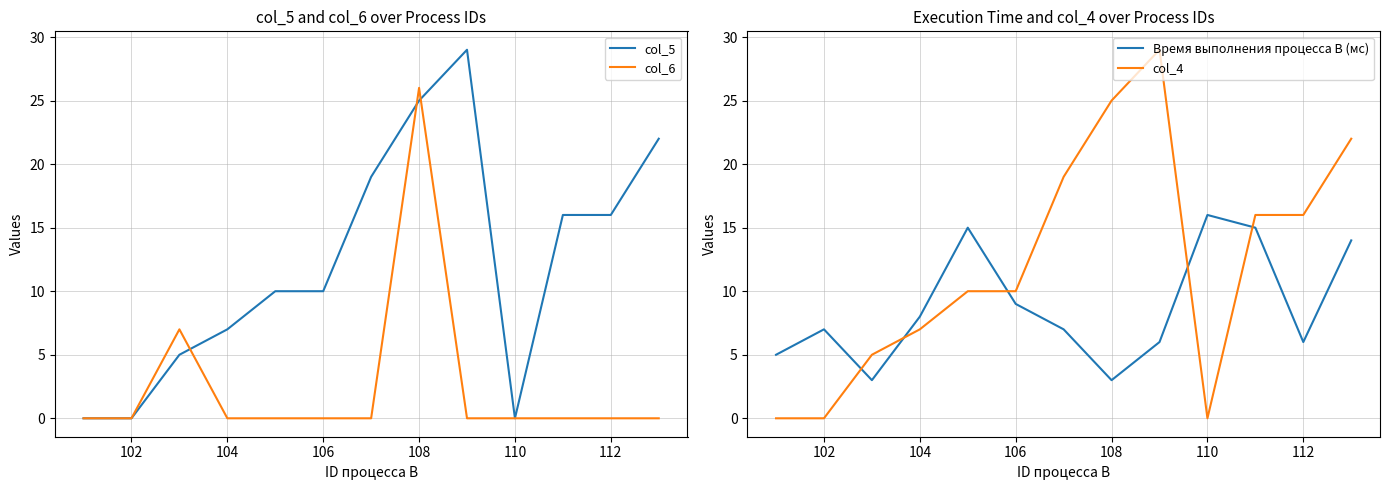

The value of col_6 at 110 is 0. True or false?

True